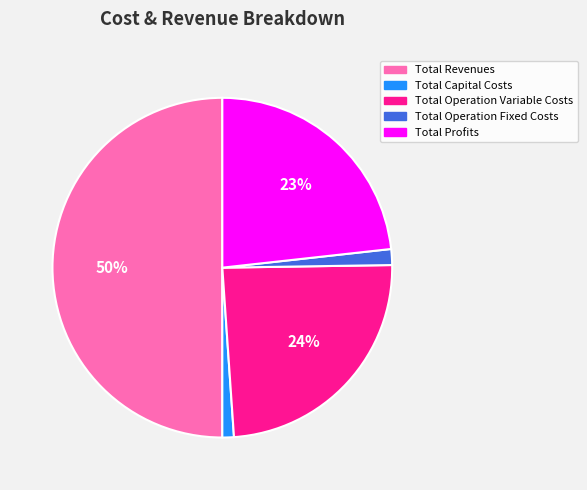

What is the largest slice in the pie chart?

Total Revenues